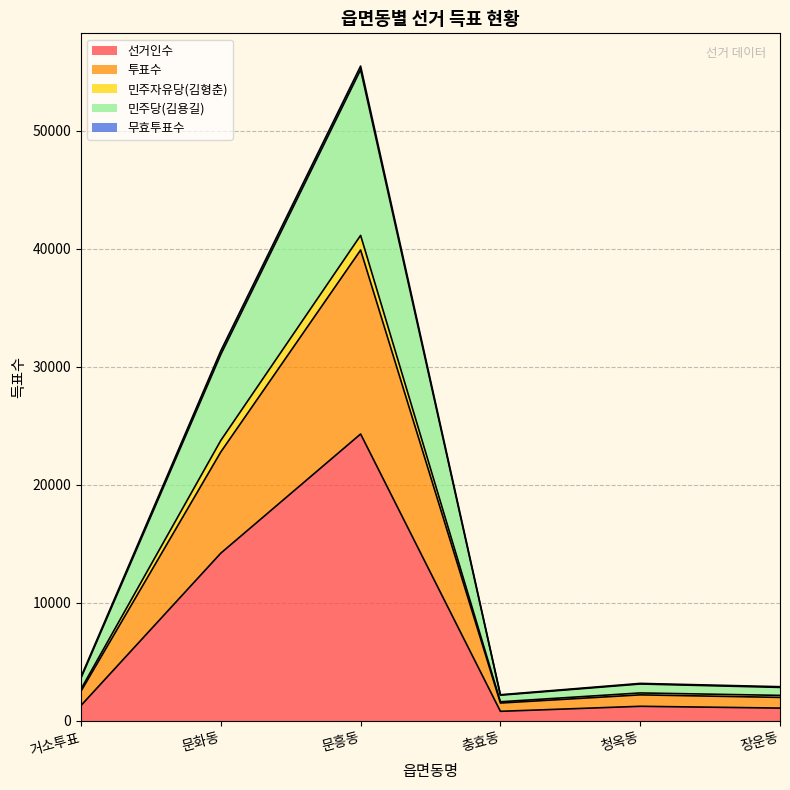

What is the average value of the 선거인수 series?

7168